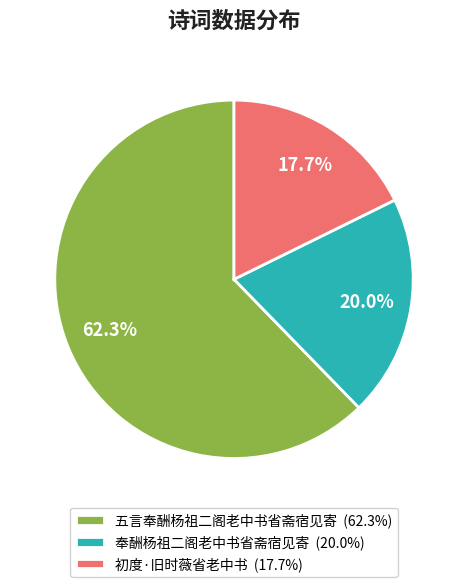

Does 奉酬杨祖二阁老中书省斋宿见寄 account for over 50% of the chart?

No